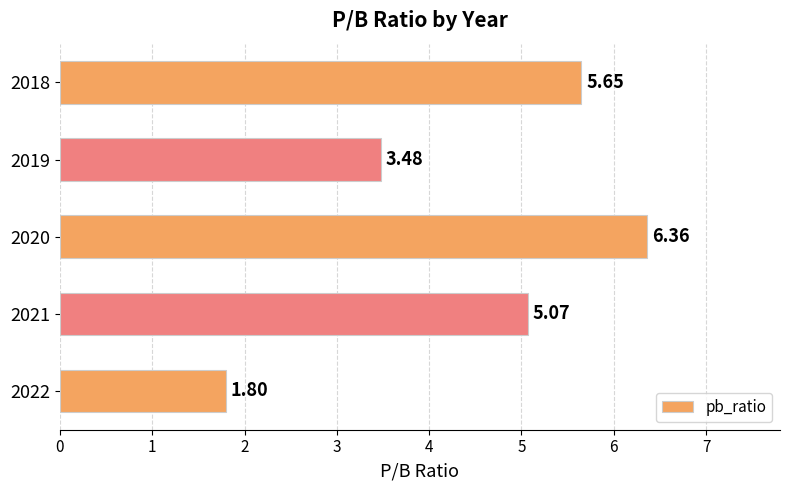

What is the sum of the values at 2018 and 2021?

10.7